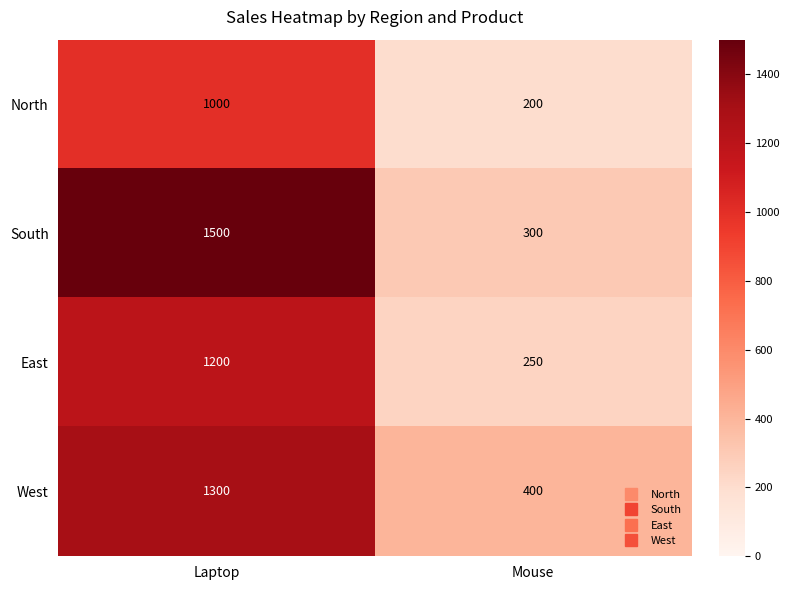

What value does the North series have at Mouse?

200